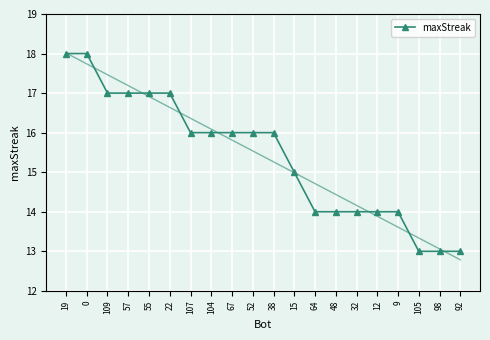

At which category does the chart reach its minimum across all series?

105